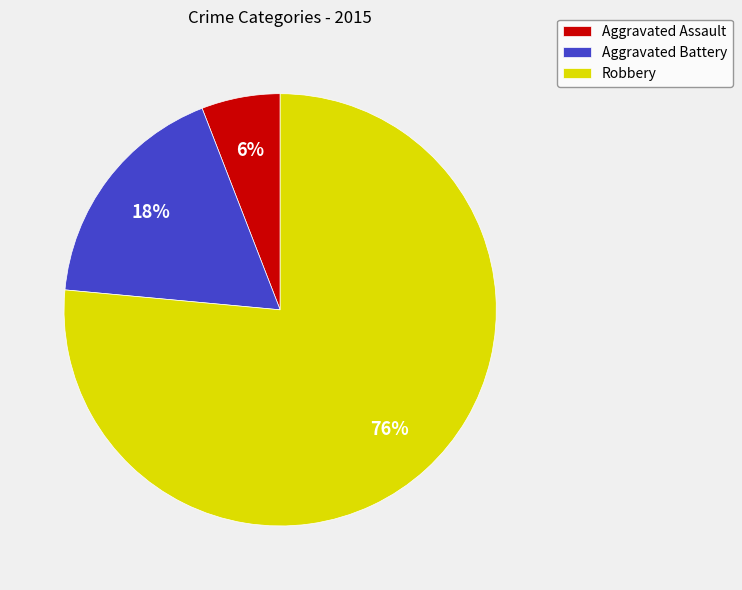

Between Aggravated Battery and Aggravated Assault, which is larger?

Aggravated Battery